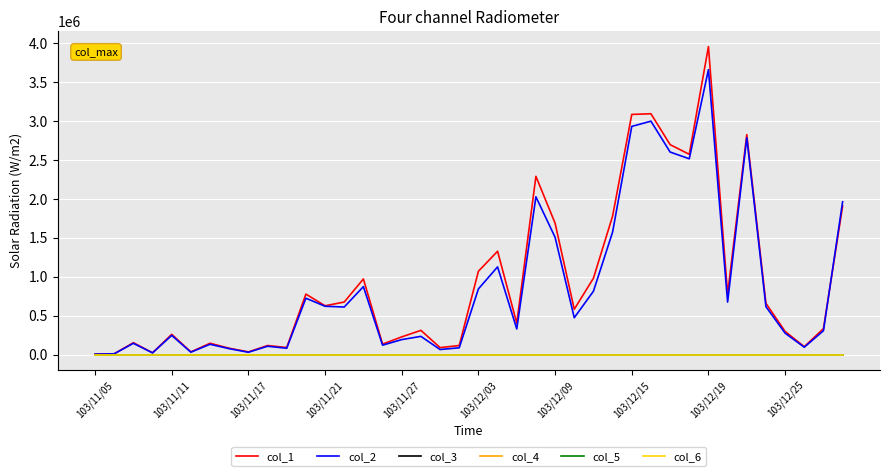

Which series has the widest spread of values?

col_1